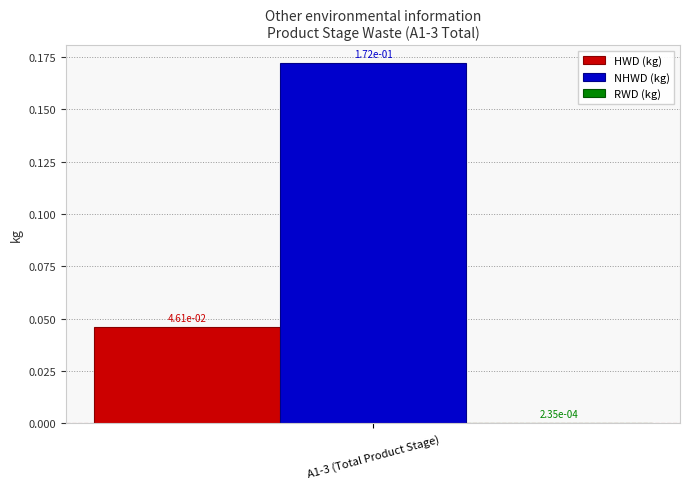

The value of NHWD (kg) at A1-3 (Total Product Stage) is 0.3. True or false?

False